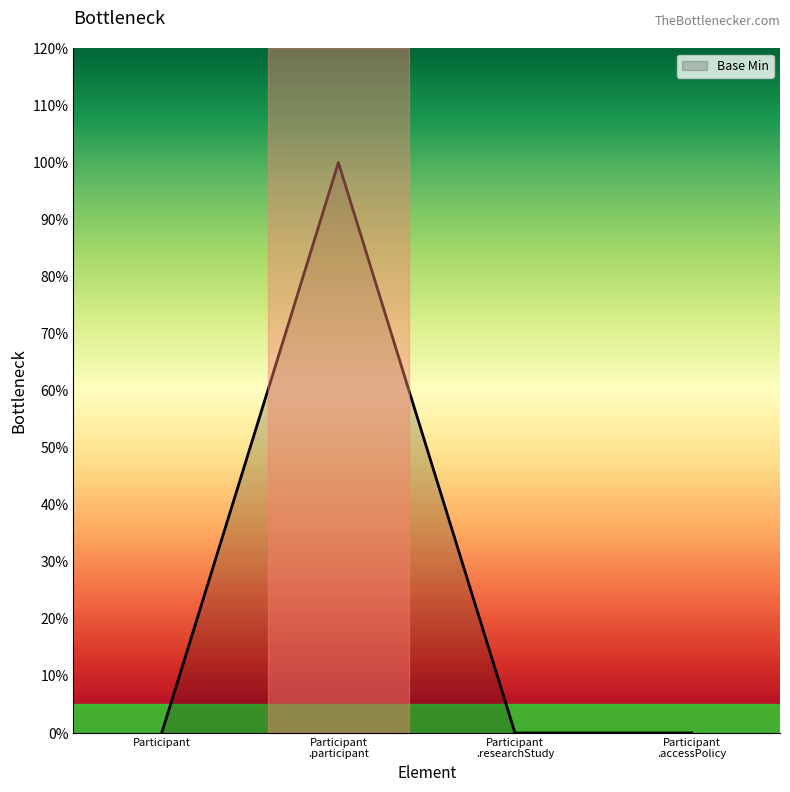

List the labels in order of value, smallest first.

Participant, Participant .researchStudy, Participant .accessPolicy, Participant .participant